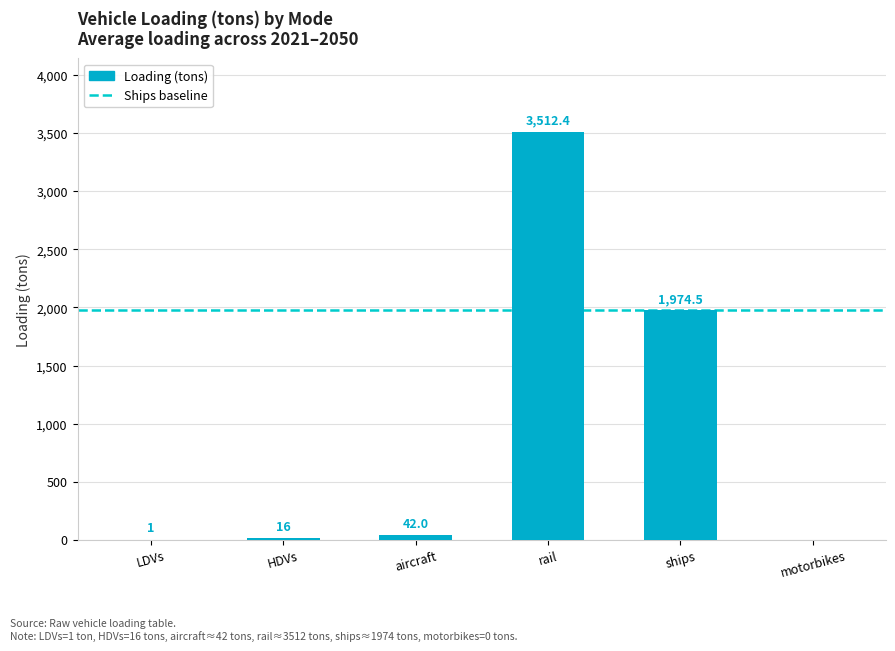

Is it true that the value at LDVs is 1.0?

True